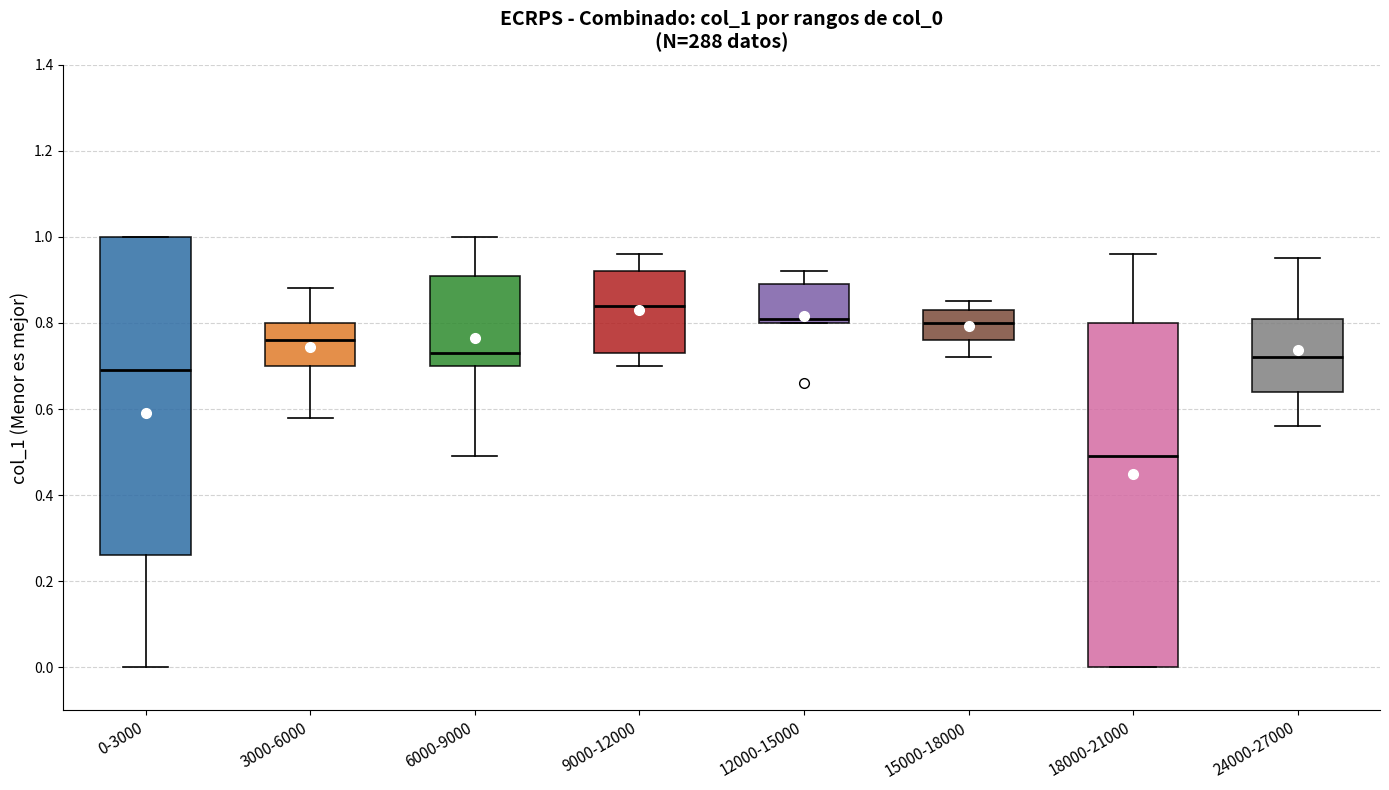

Which box is the tallest, from its lower edge to its upper edge?

18000-21000